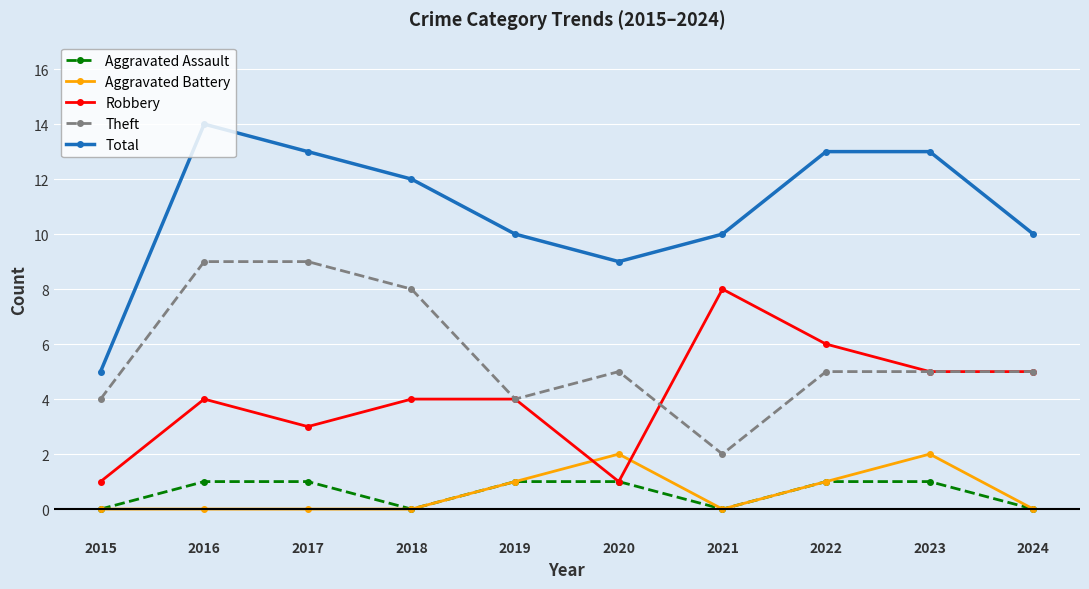

Which series has the largest total across all categories?

Total